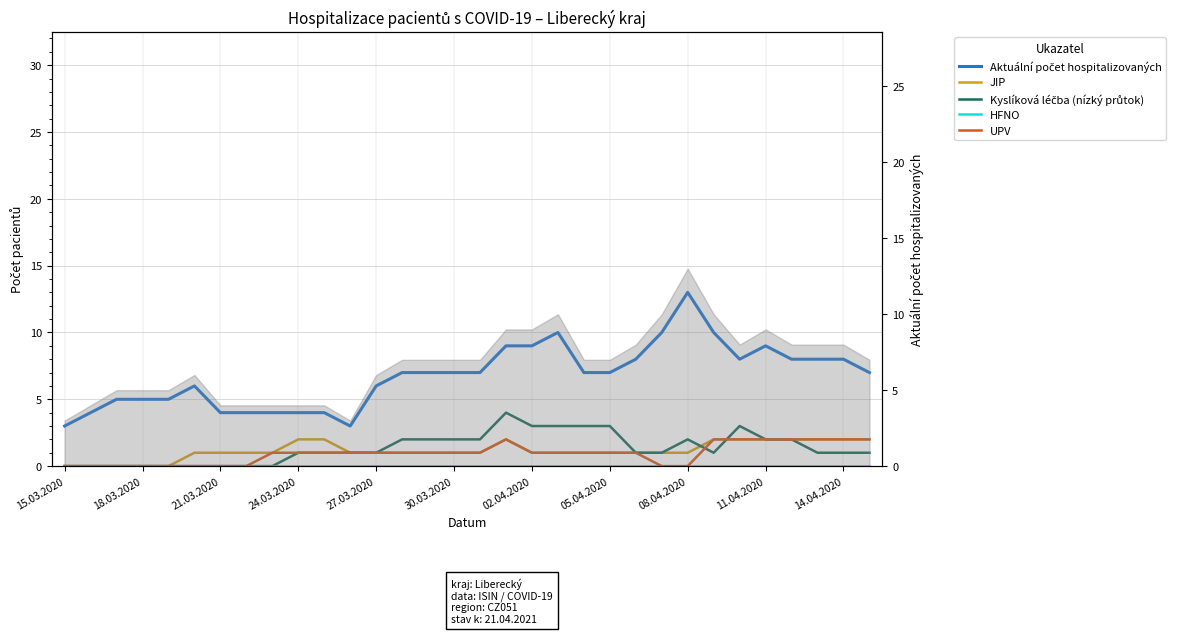

True or false: Aktuální počet hospitalizovaných and UPV intersect in this chart.

False